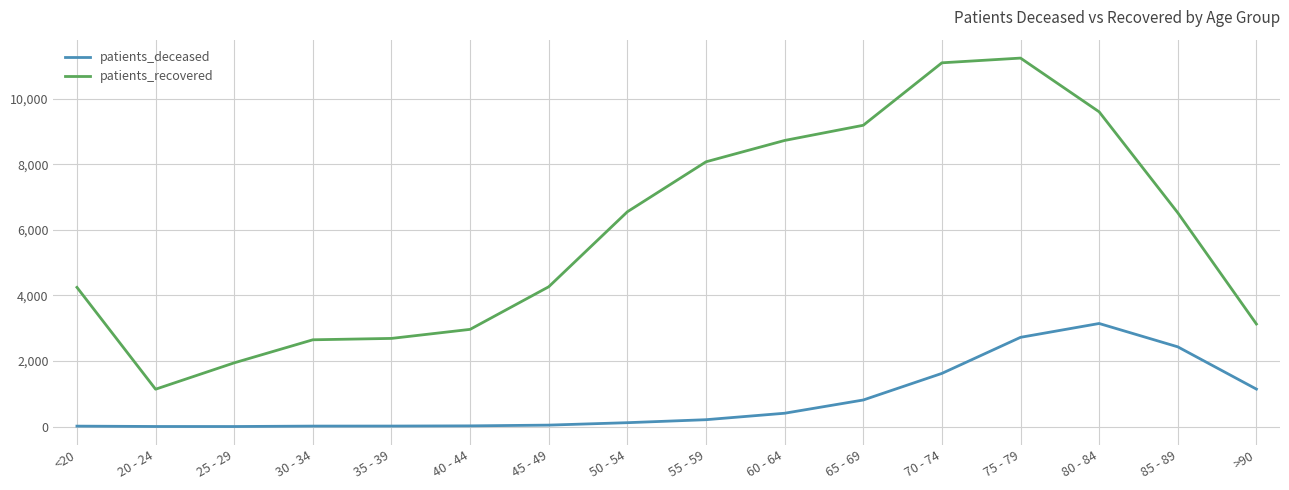

How many lines are shown in the chart?

2